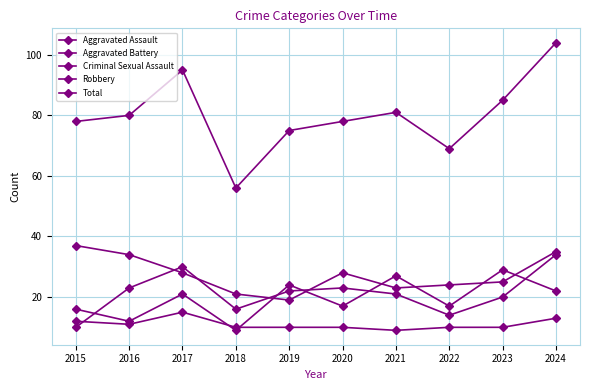

How many distinct data groups are displayed?

5